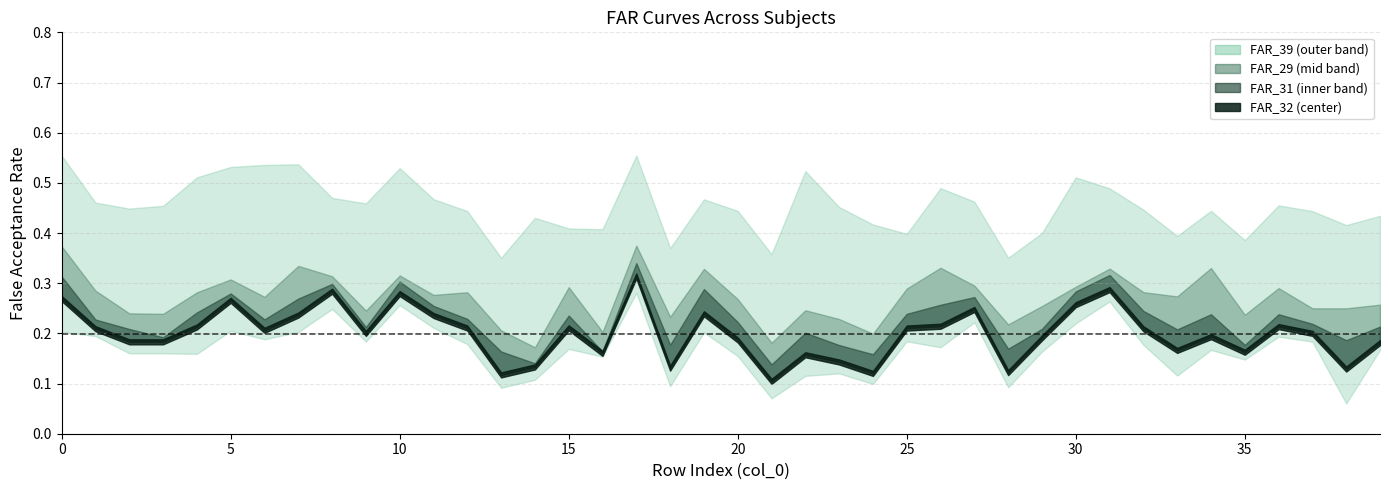

At which category is the sum across all series the highest?

17